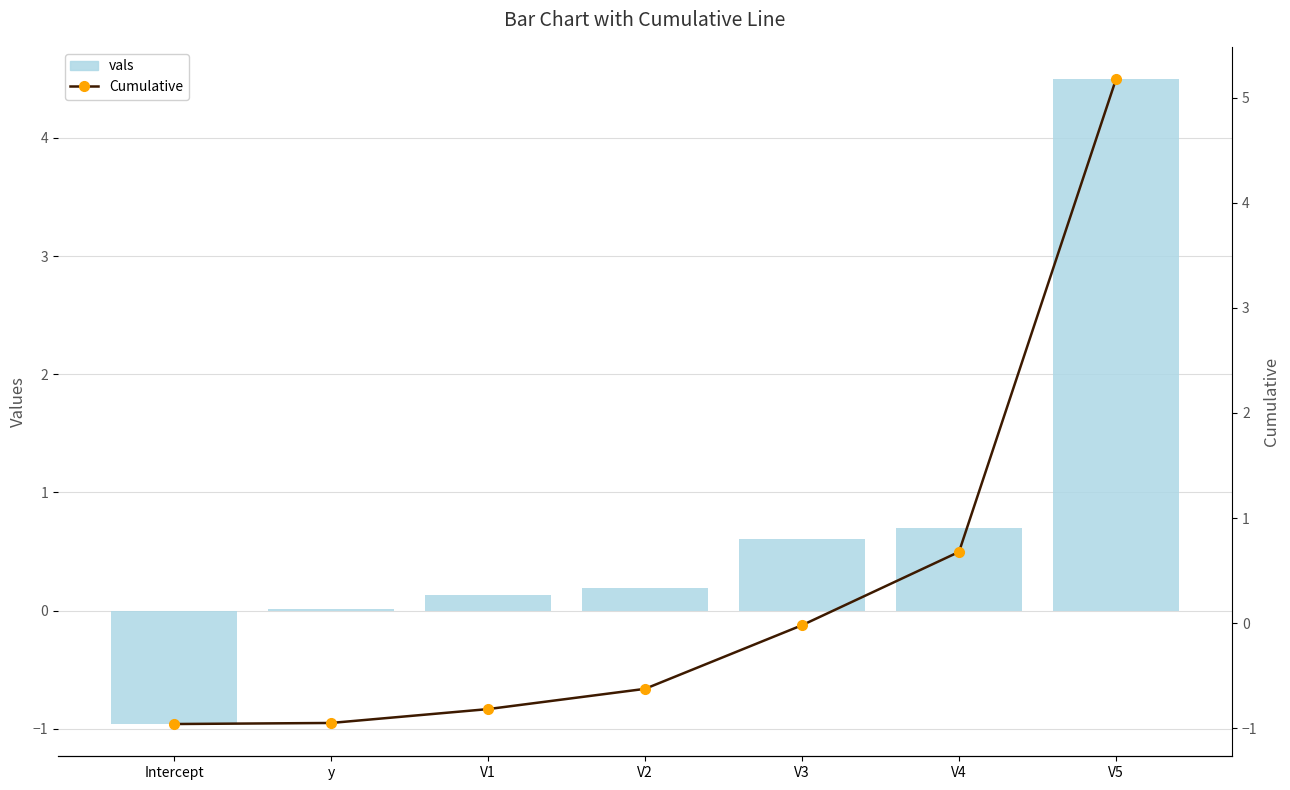

How many values in the vals series are below 0?

1